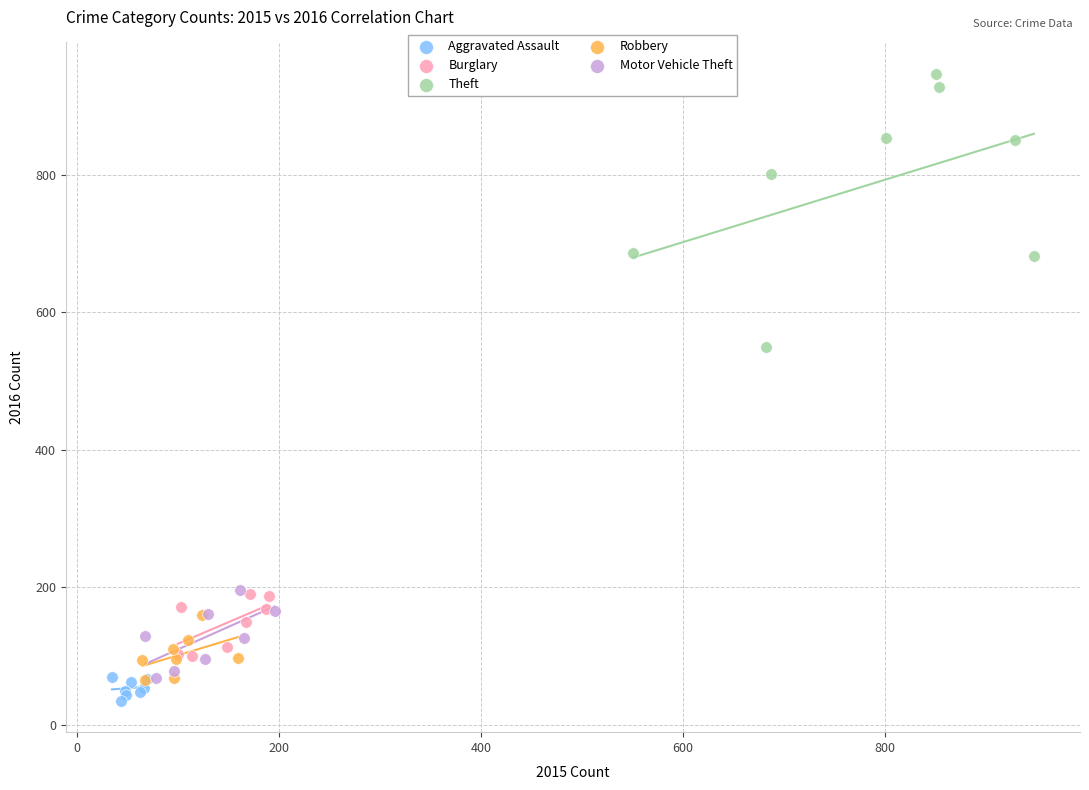

Which series has the largest Y range (max minus min)?

Theft